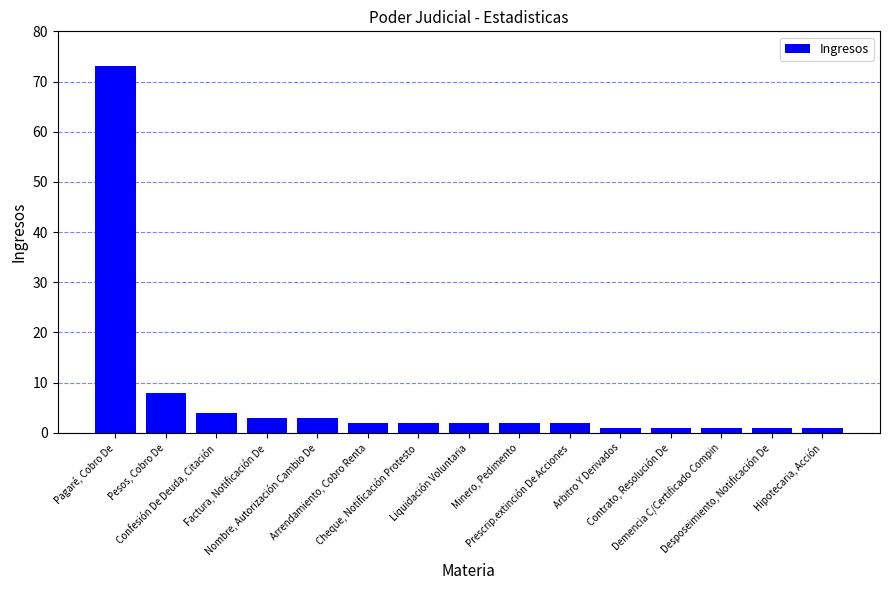

Which category has the highest value across all series?

Pagaré, Cobro De